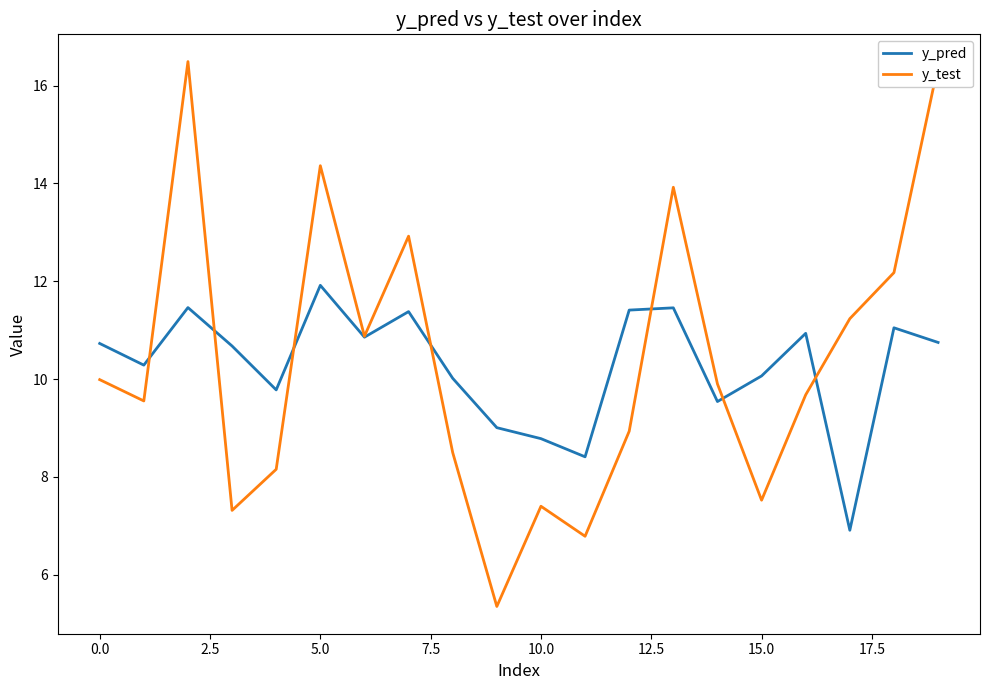

Count the number of data series in this chart.

2